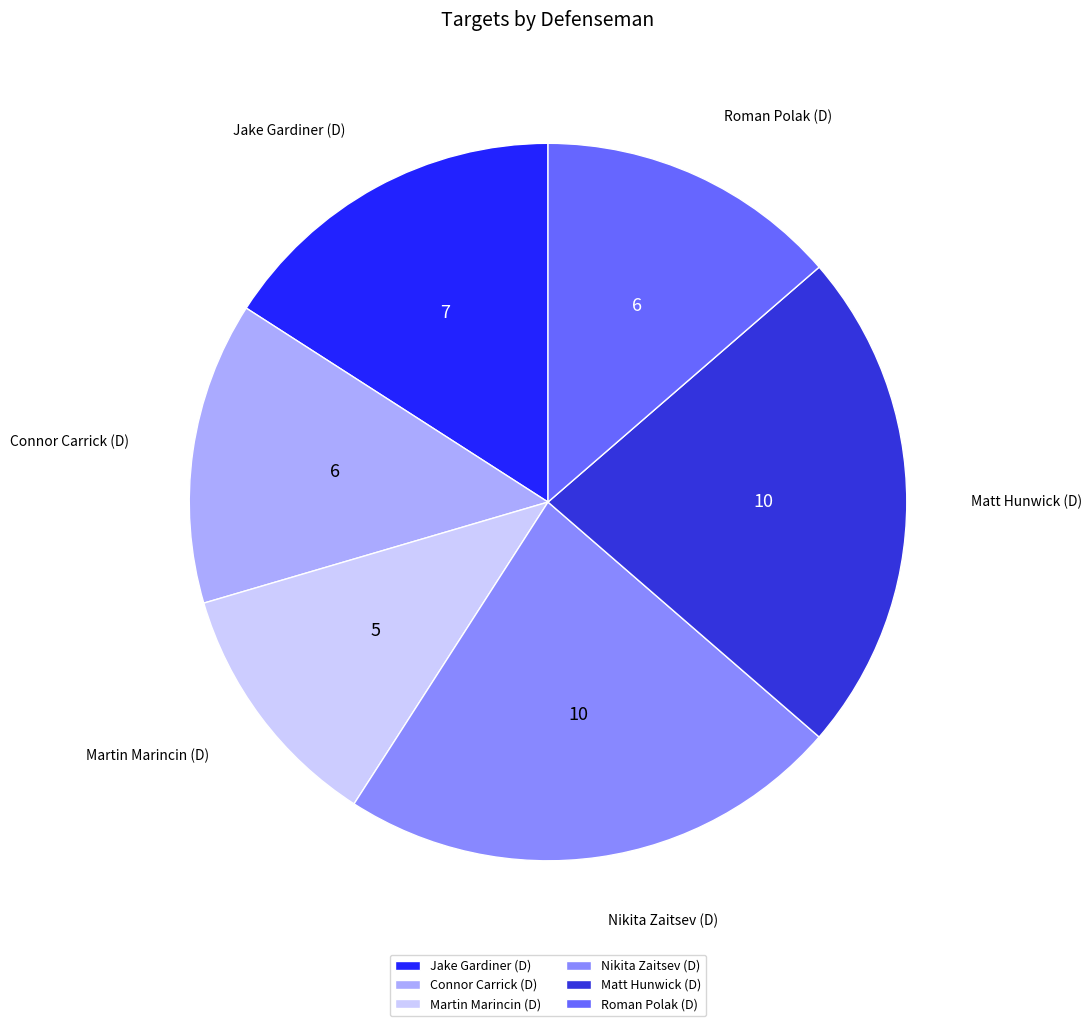

Combined, do Nikita Zaitsev (D) and Martin Marincin (D) account for over 50%?

No